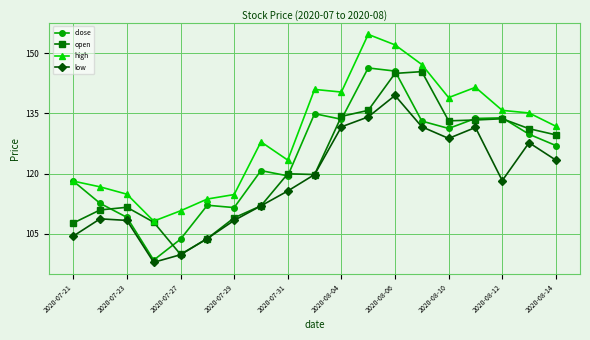

What is the value of the low point at the 13th from the left?

139.5